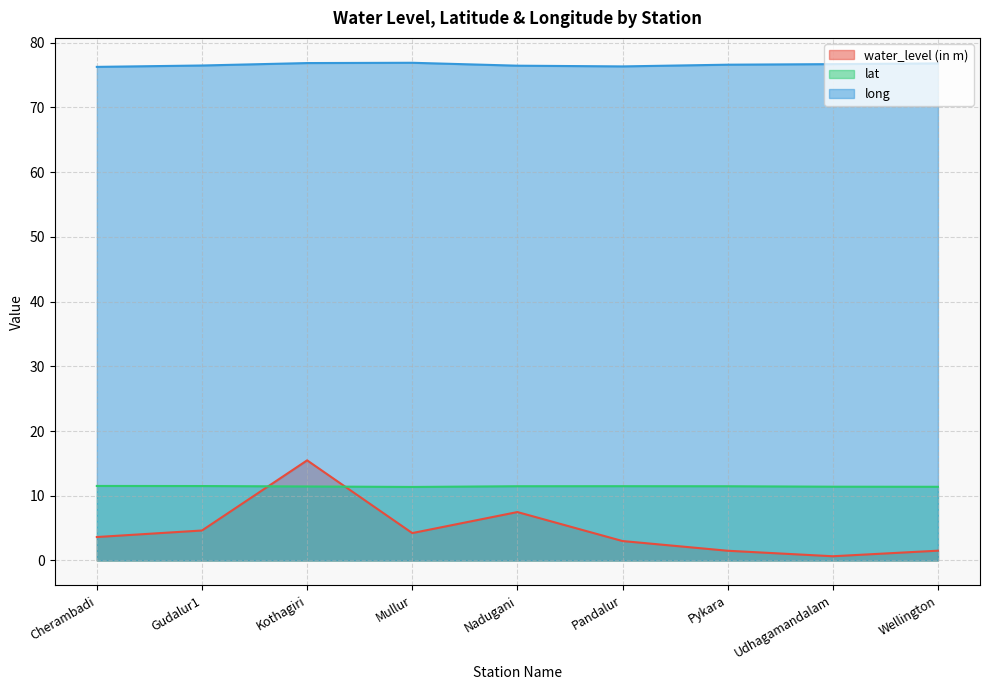

How many data points does each series have?

9